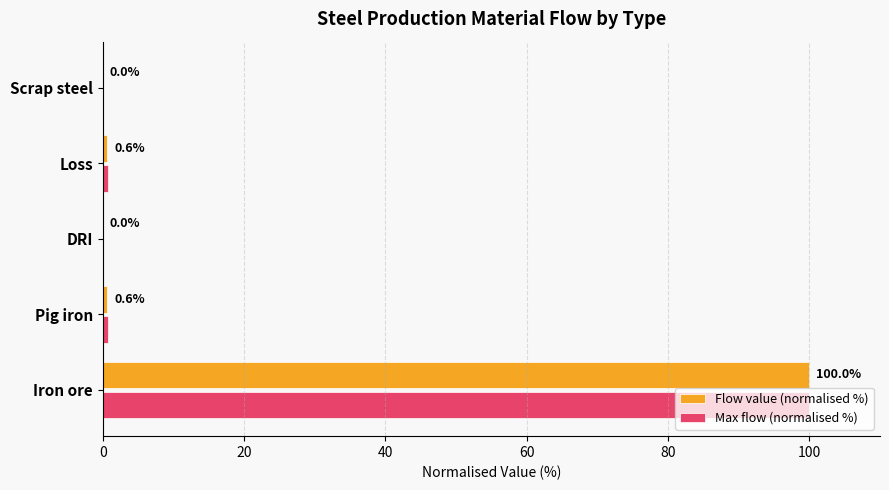

The Flow value (normalised %) series shows 0.6 at Pig iron. True or false?

True